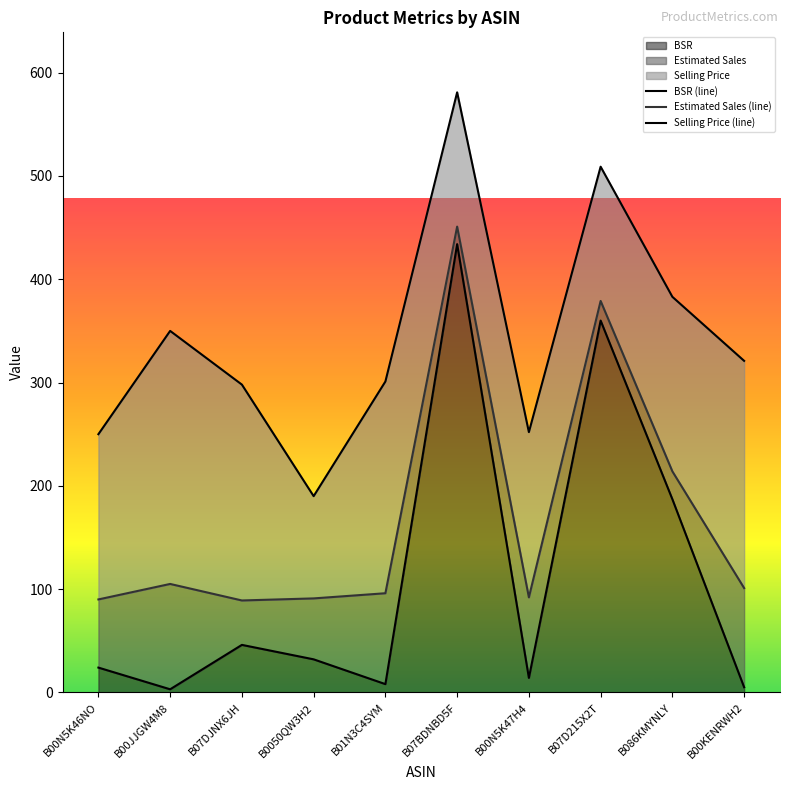

True or false: Selling Price (line) and Estimated Sales (line) cross at least once.

False